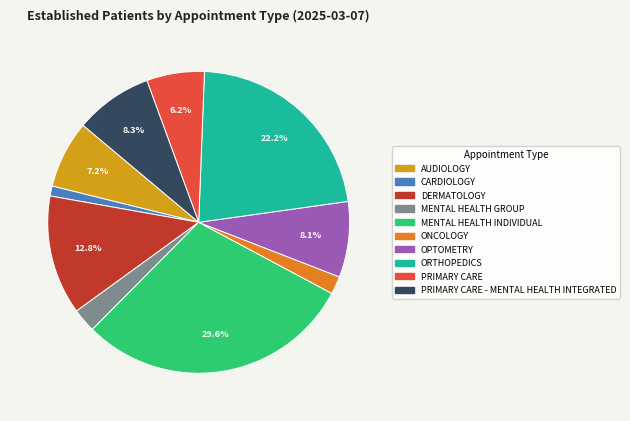

Is there any slice that represents more than half of the pie?

No